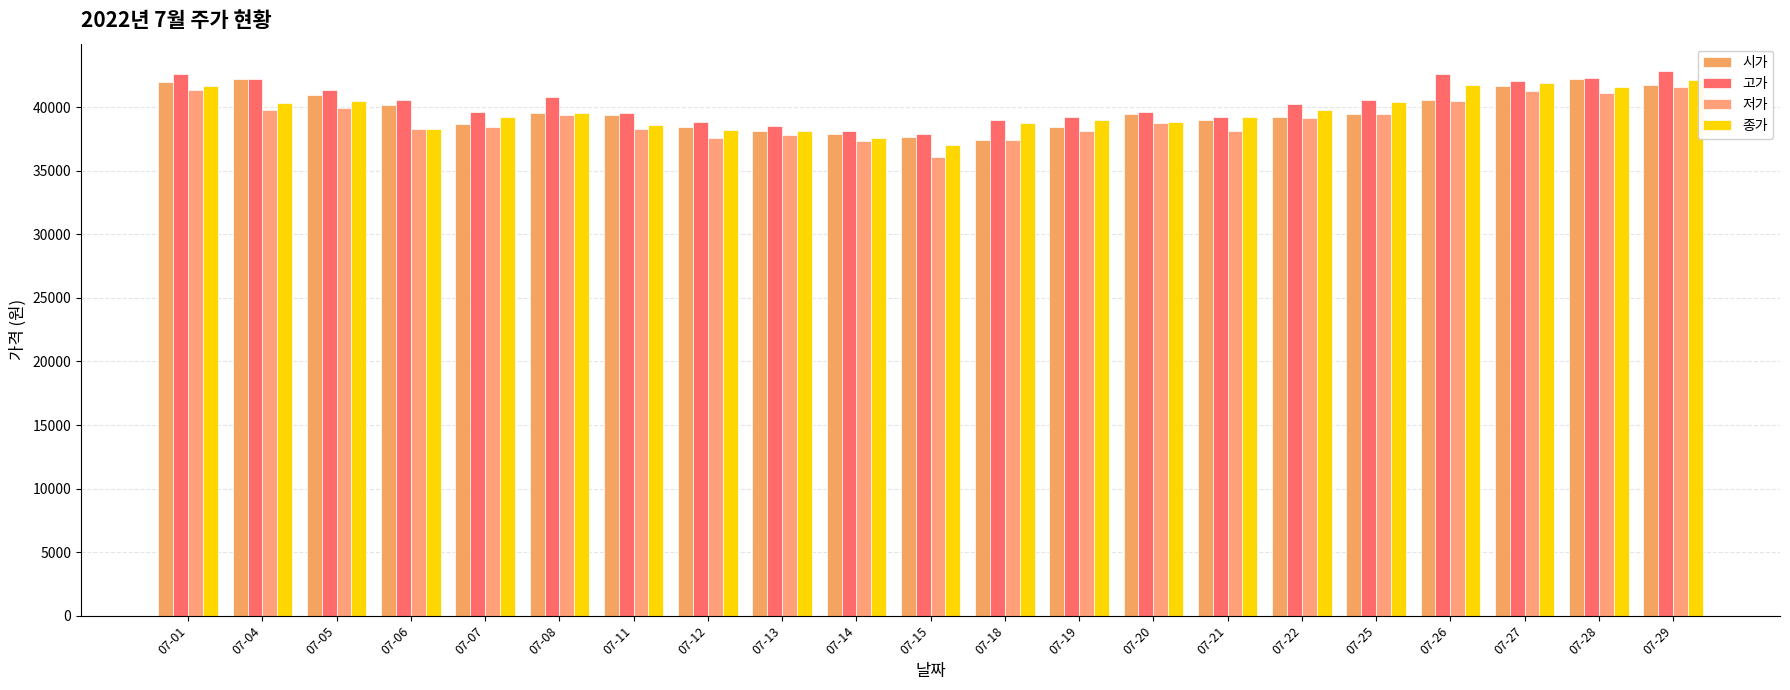

Is the value of 시가 at 07-04 greater than the value of 종가 at 07-05?

Yes